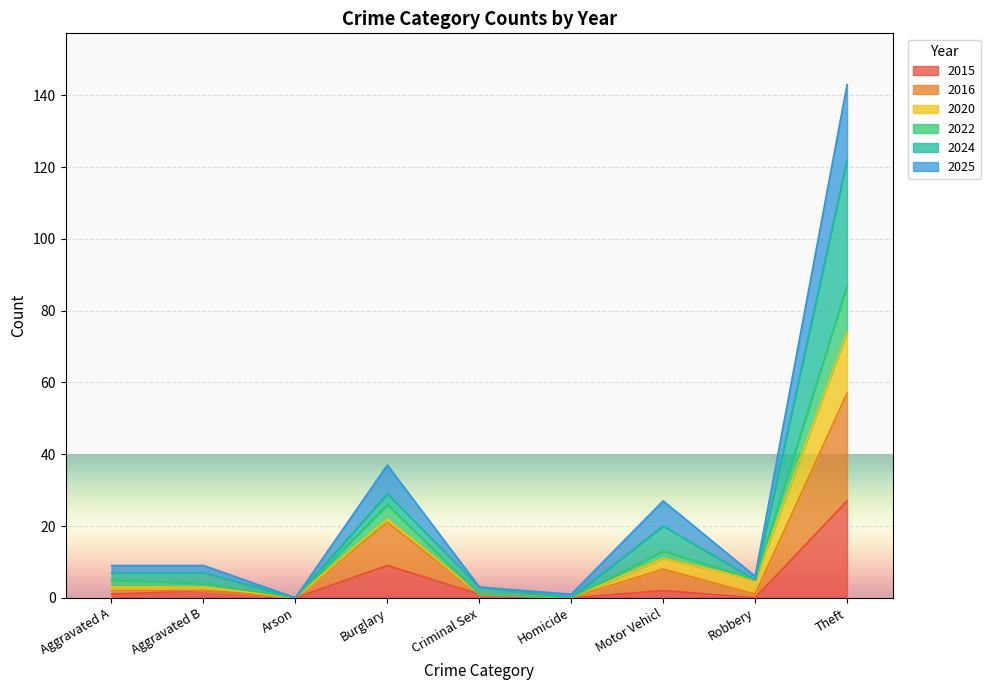

How many interior local valleys does the 2016 series have?

3